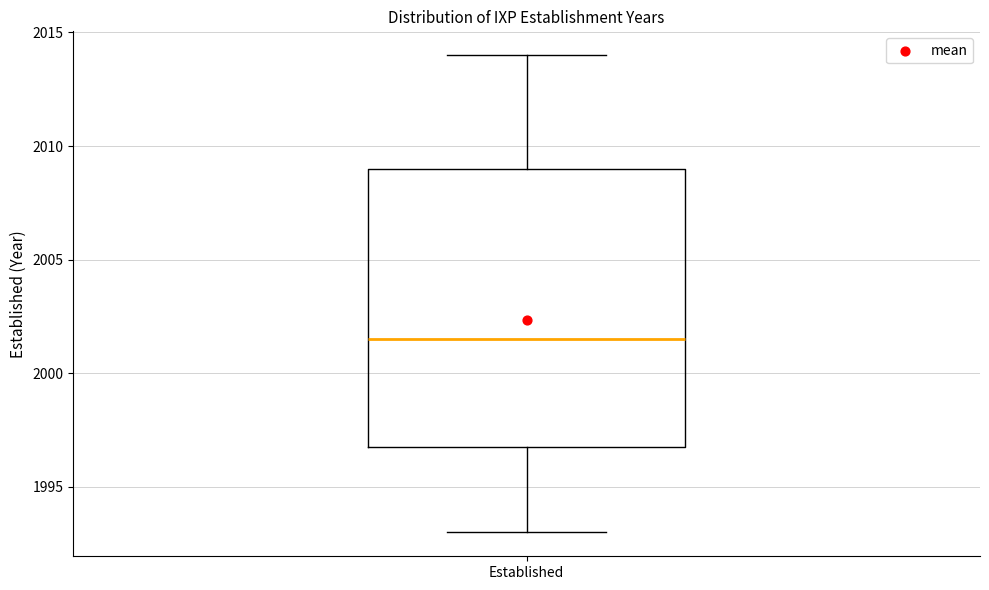

Where does the upper whisker of the box for Established end on the y-axis? The values are not printed on the chart, so give them approximately, as read against the axis.

2014.0